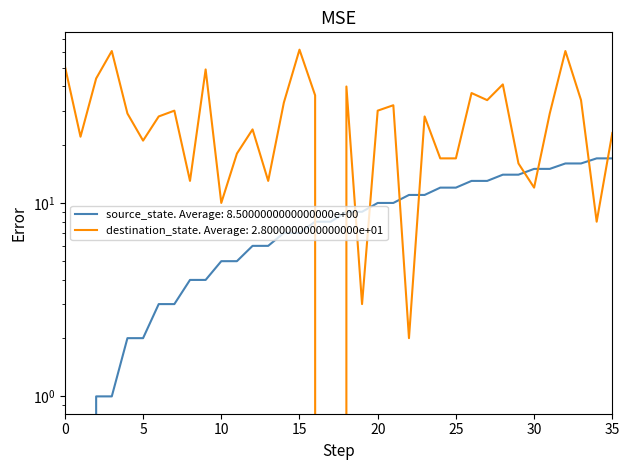

How many values in the destination_state series exceed 29?

16